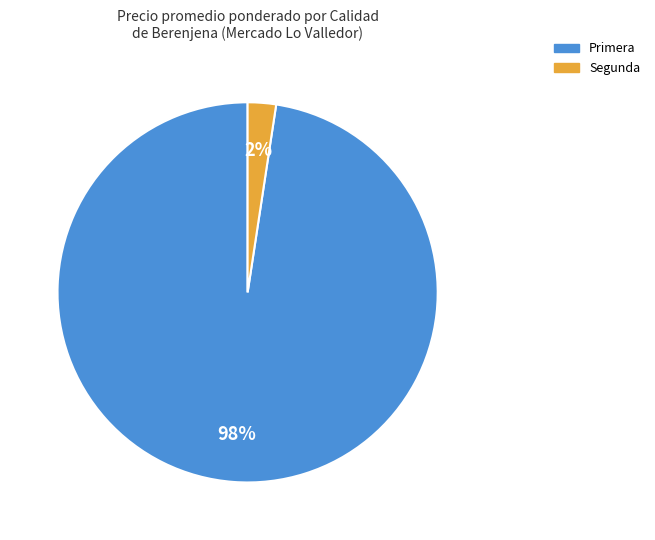

True or false: Segunda accounts for 2% of the total.

True